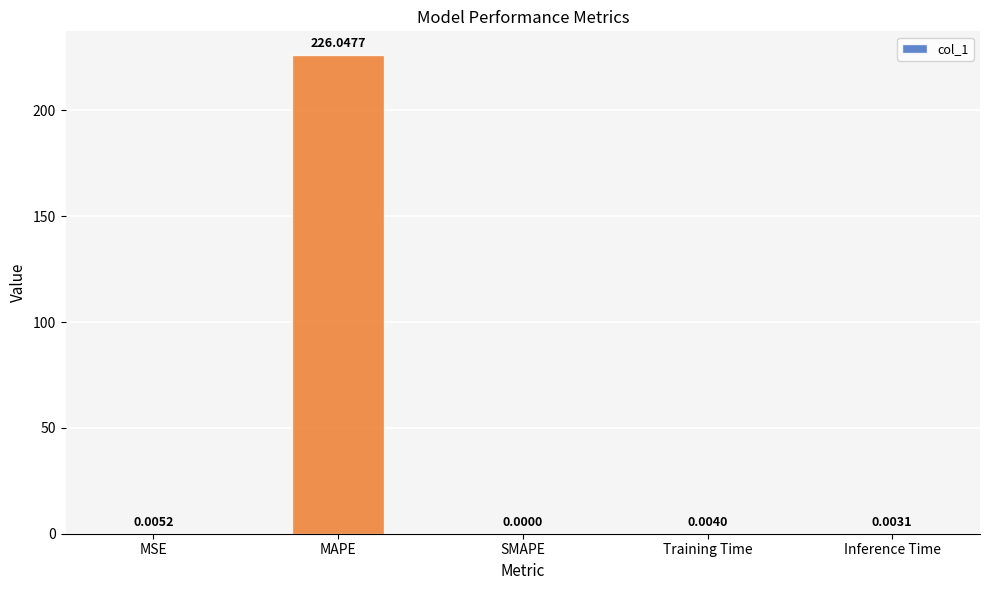

Where is the data nearest to the value 113?

MSE